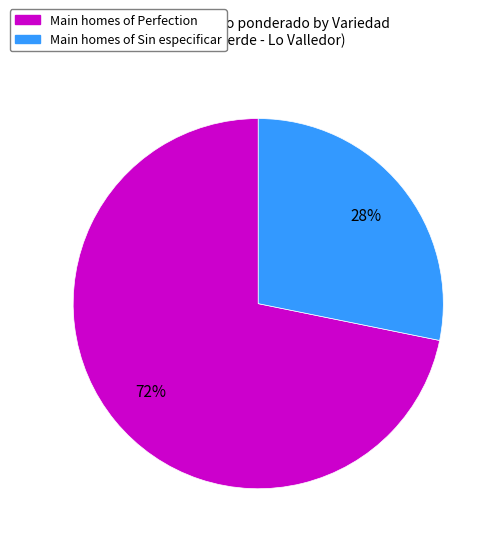

To the nearest percent, what is the difference between the largest and smallest slice percentages?

44%